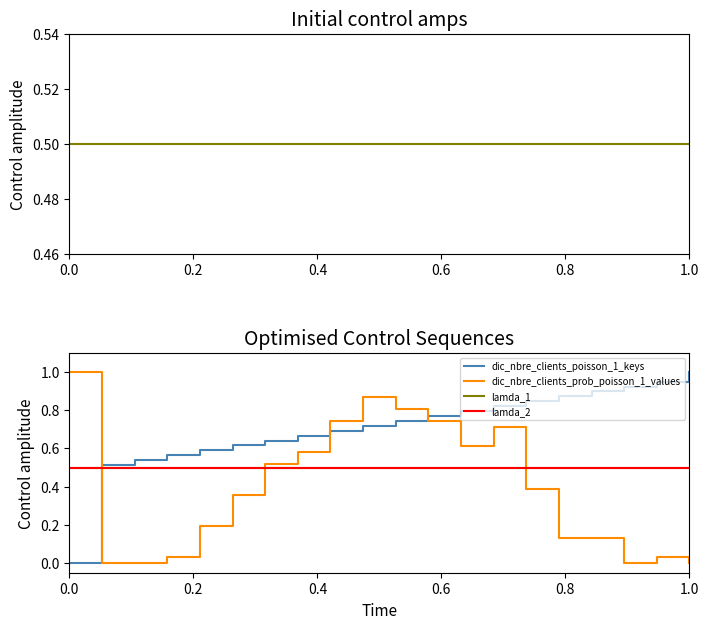

What is the sum of all lamda_1 values?

10.0